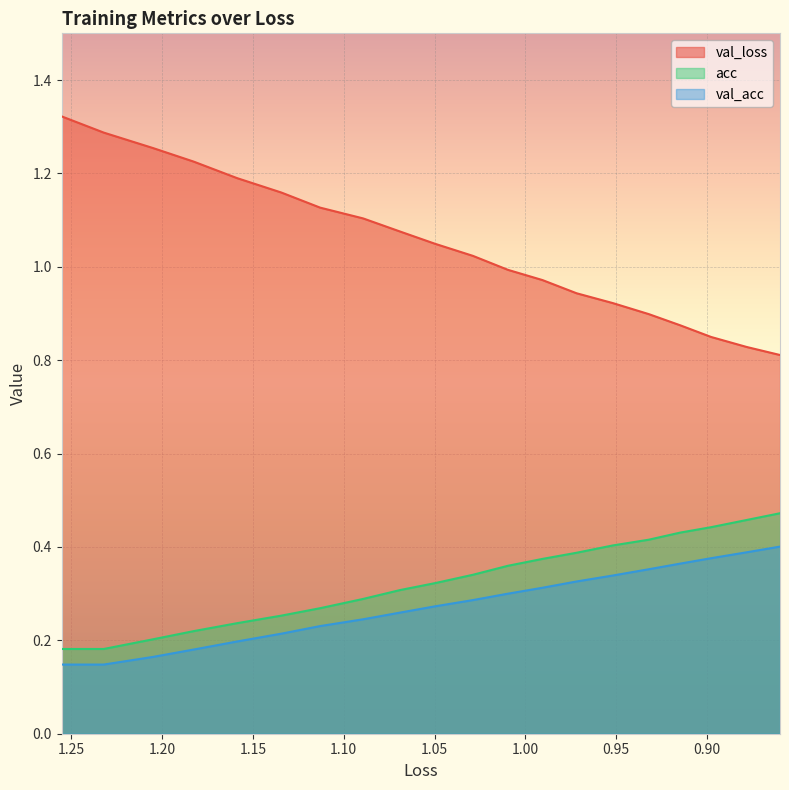

How many values in the val_loss series are below 1?

9